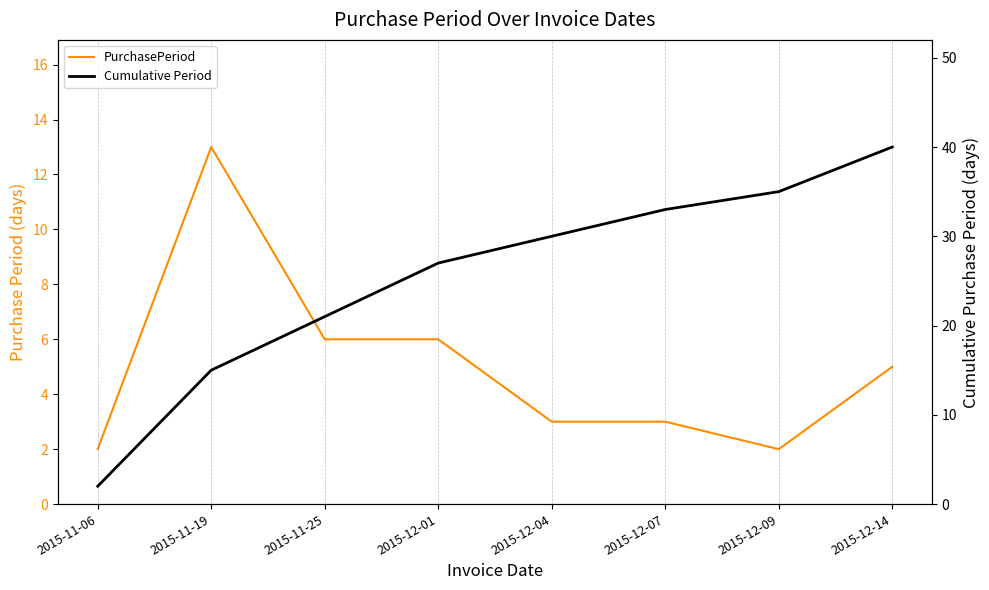

True or false: Cumulative Period and PurchasePeriod intersect in this chart.

False